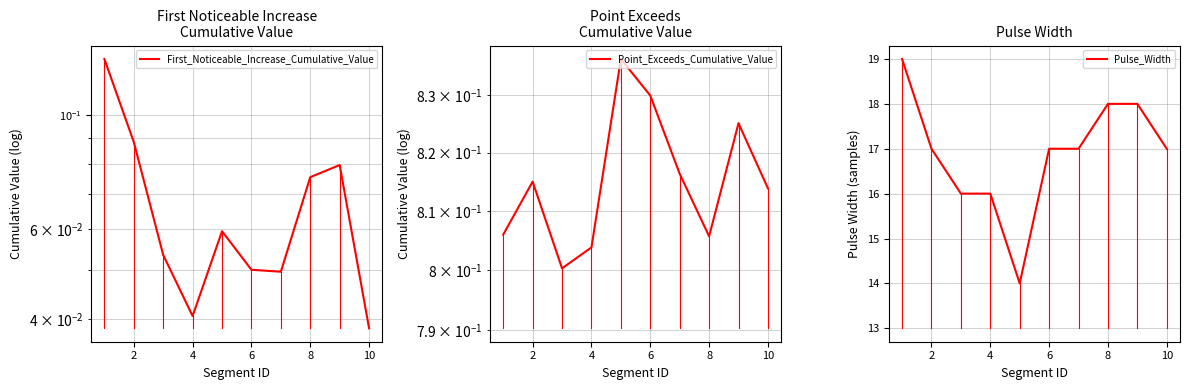

What is the difference between the highest and lowest values at 2?

16.9